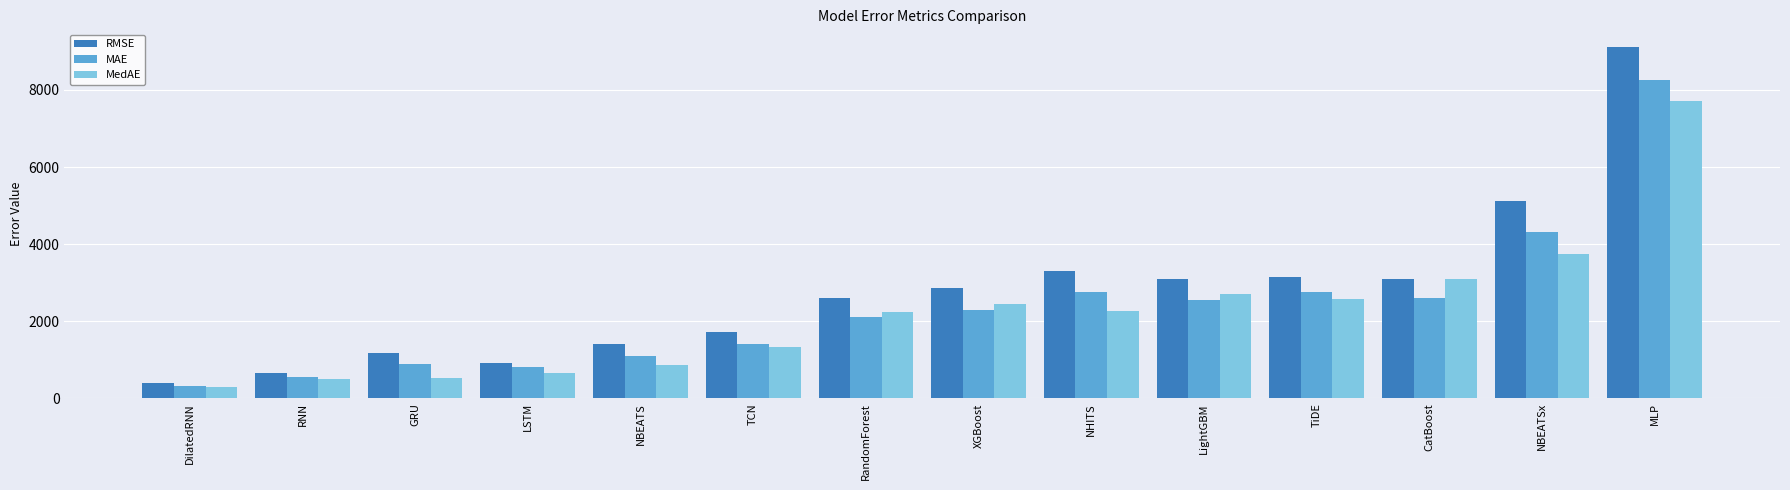

Rank the series by their maximum value, from lowest to highest.

MedAE, MAE, RMSE